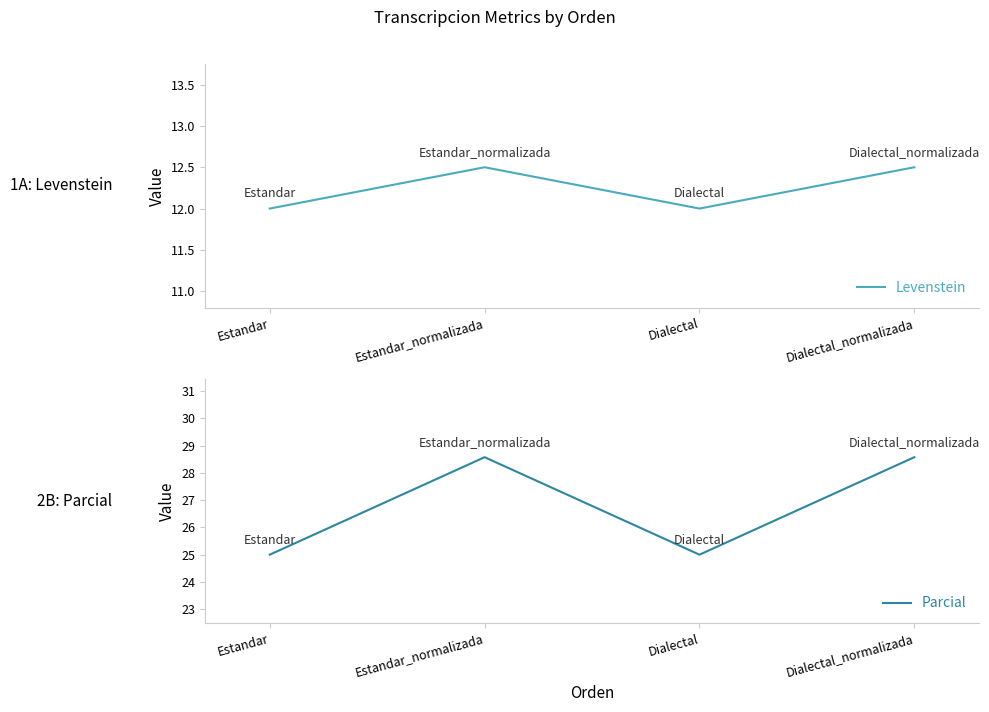

At which category does Parcial reach its first local valley?

Dialectal